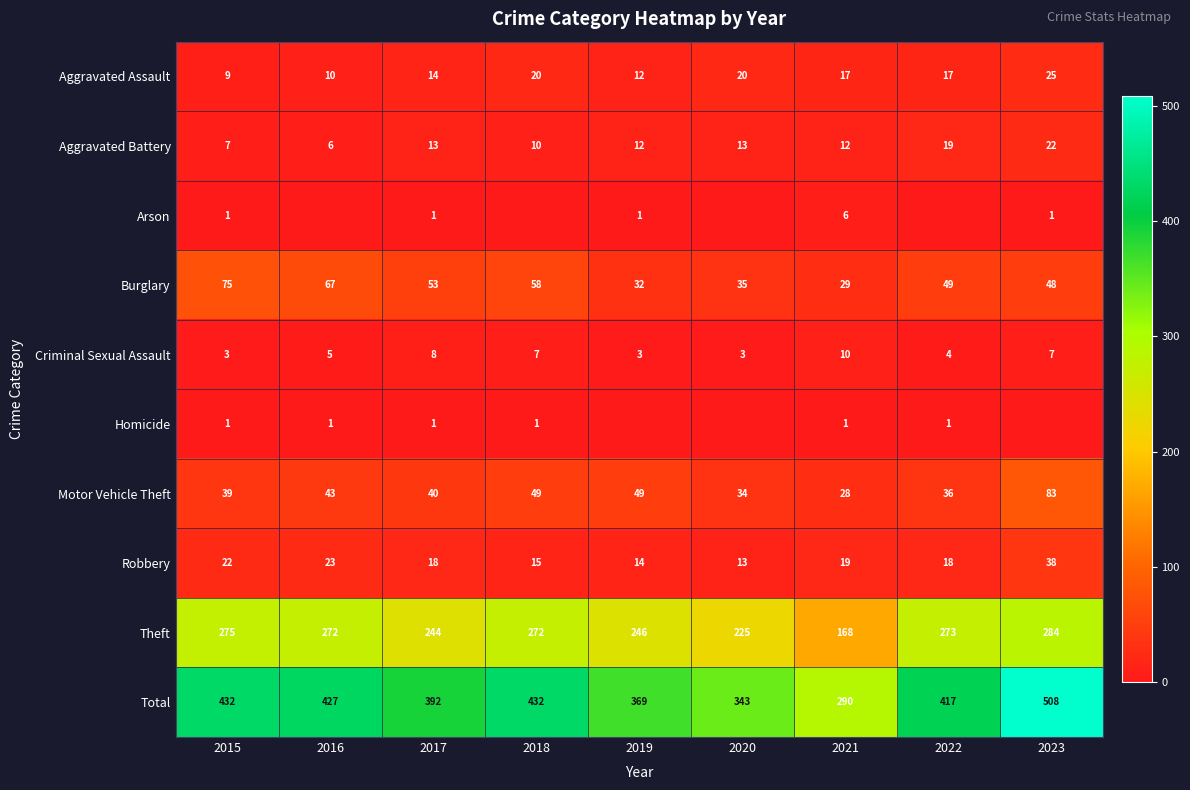

How many data points in Aggravated Battery are less than 12?

3